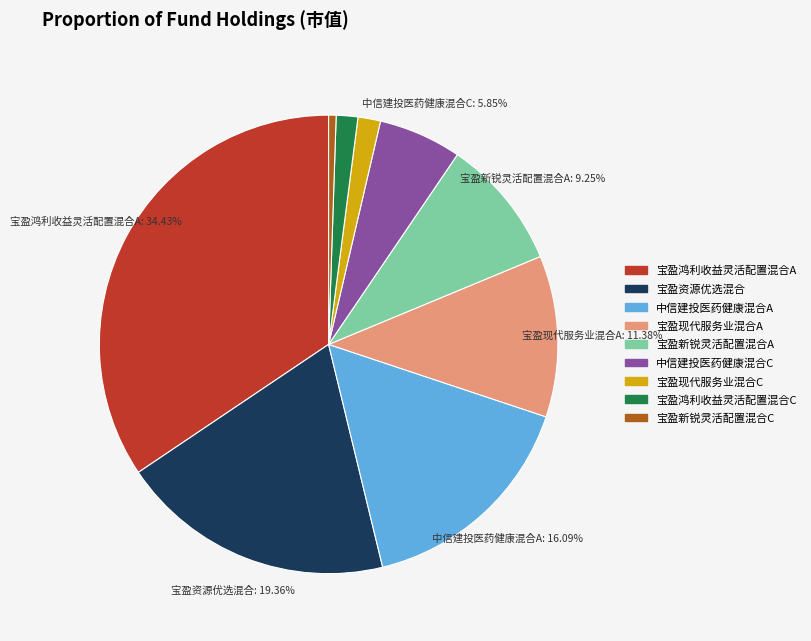

What percentage is the 宝盈鸿利收益灵活配置混合A slice, to the nearest percent?

34%